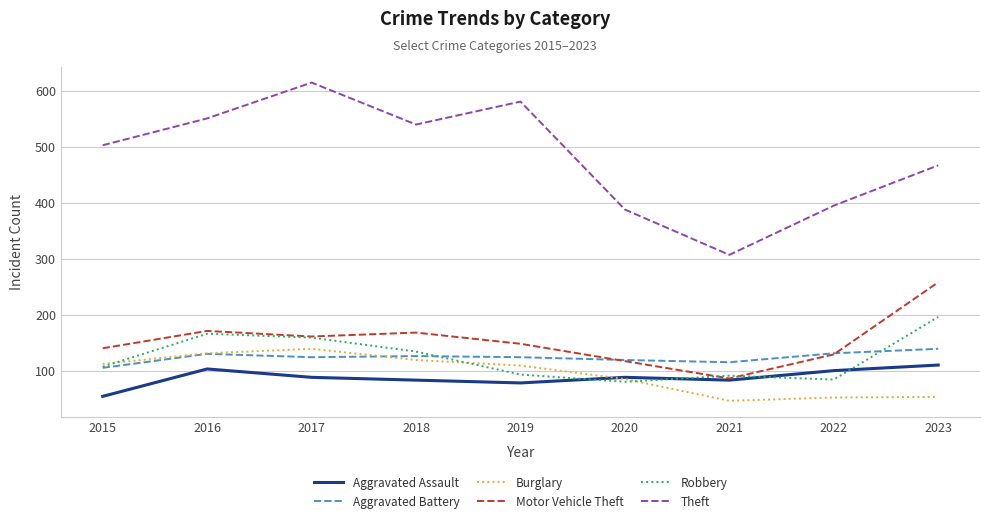

Which series has the widest spread of values?

Theft